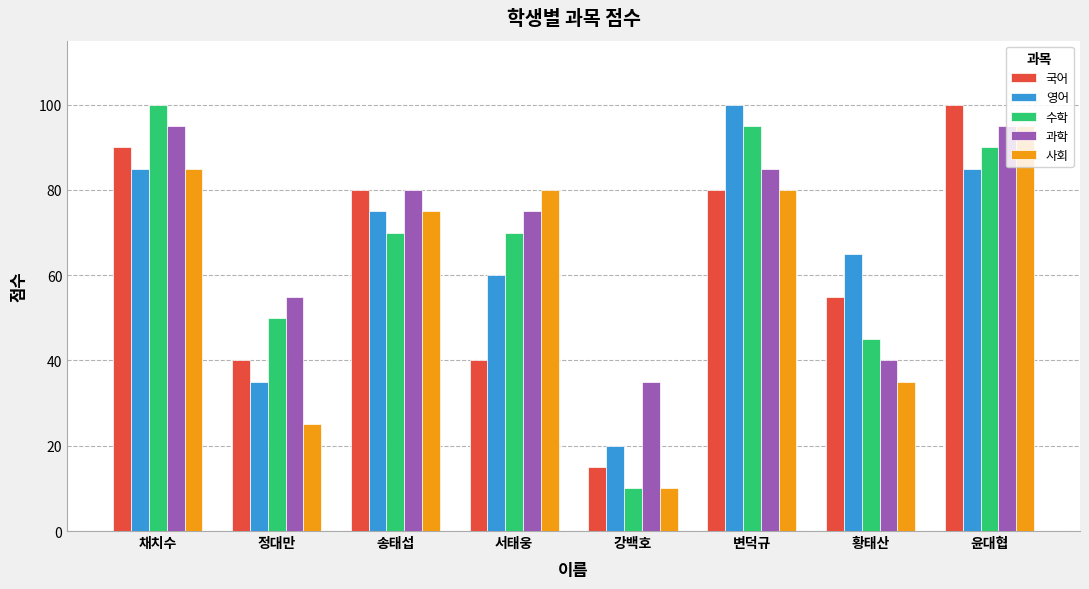

How many groups of bars are there?

8